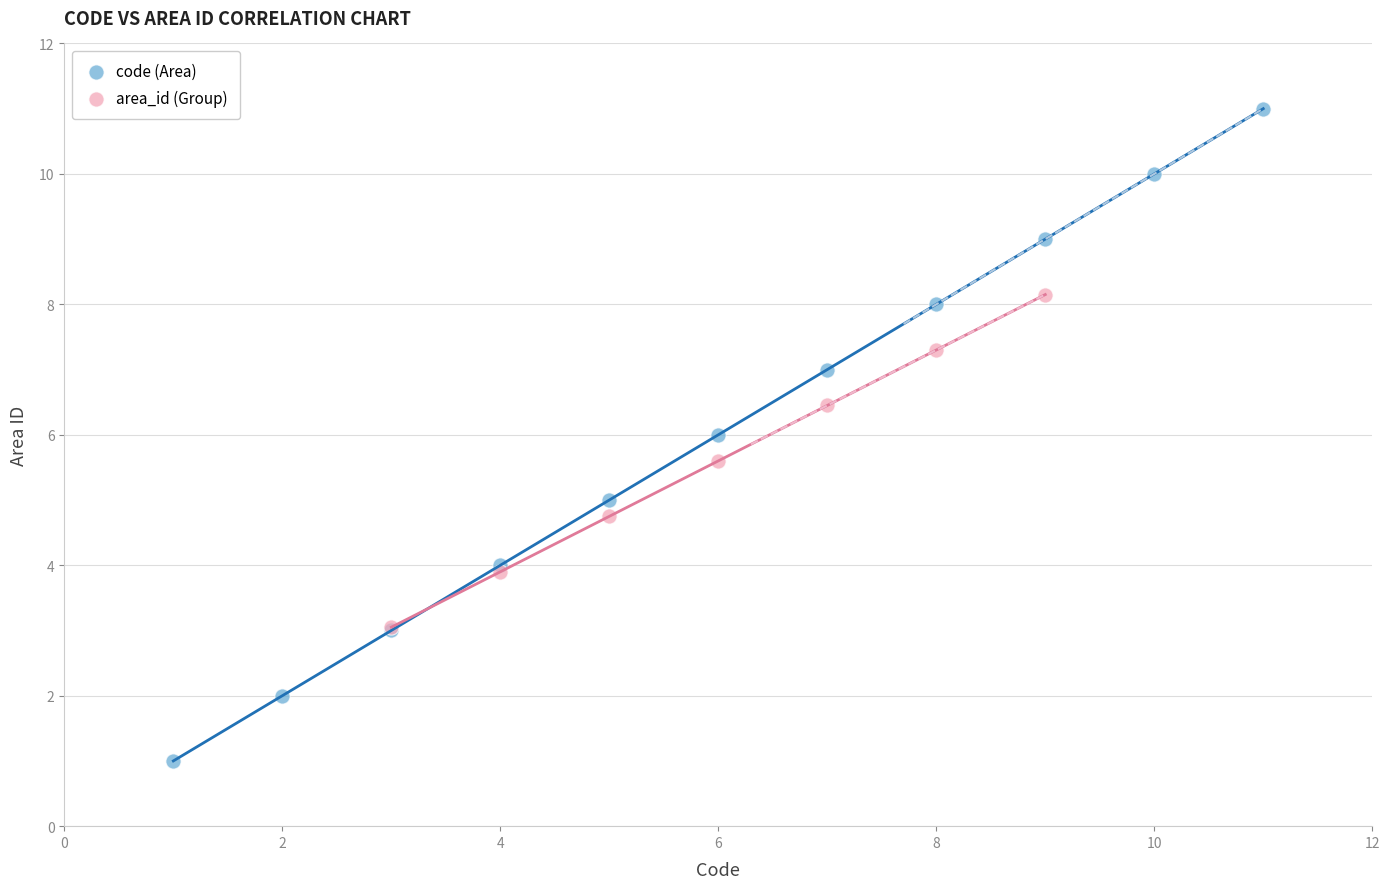

Which series reaches the minimum Y coordinate?

code (Area)